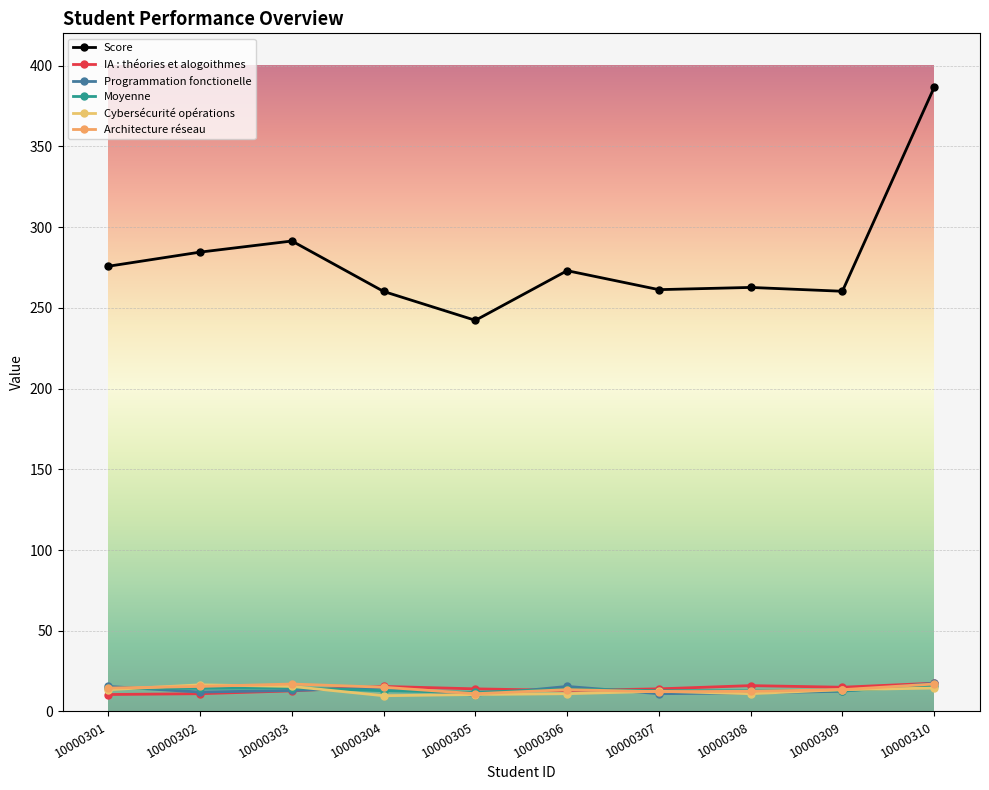

Count the number of data series in this chart.

6